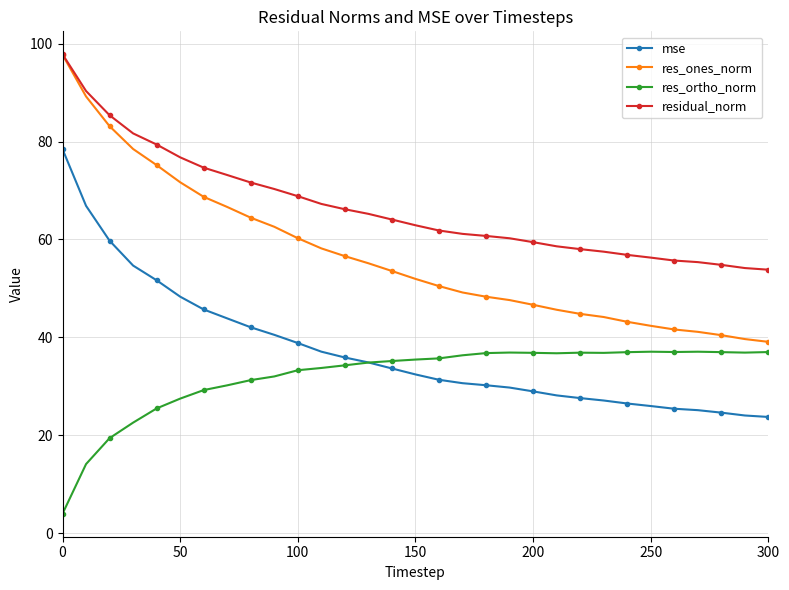

What is the value of the mse point at the 18th from the left?

30.6